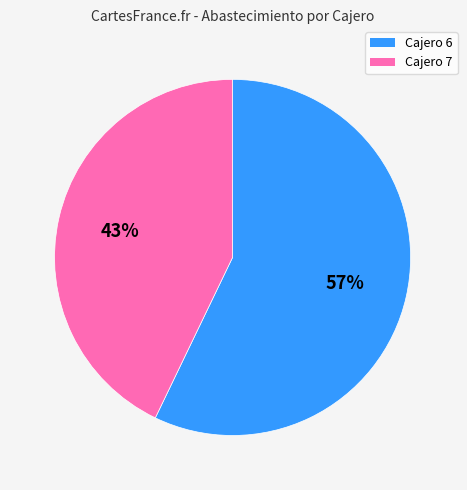

How many segments does this pie chart have?

2